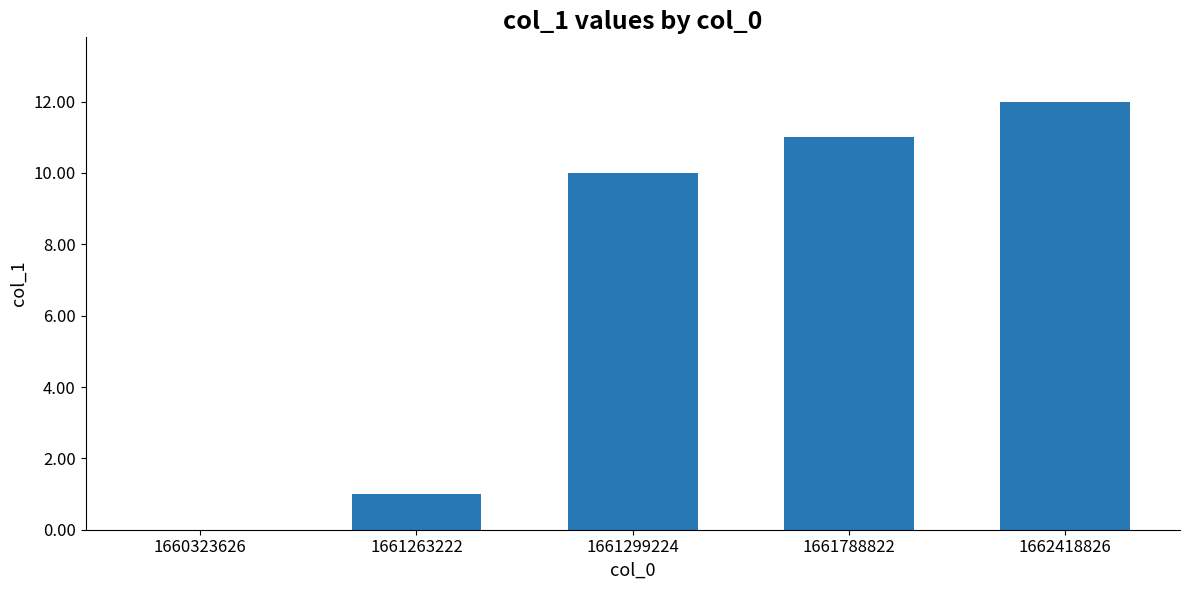

Where is the data nearest to the value 6?

1661299224